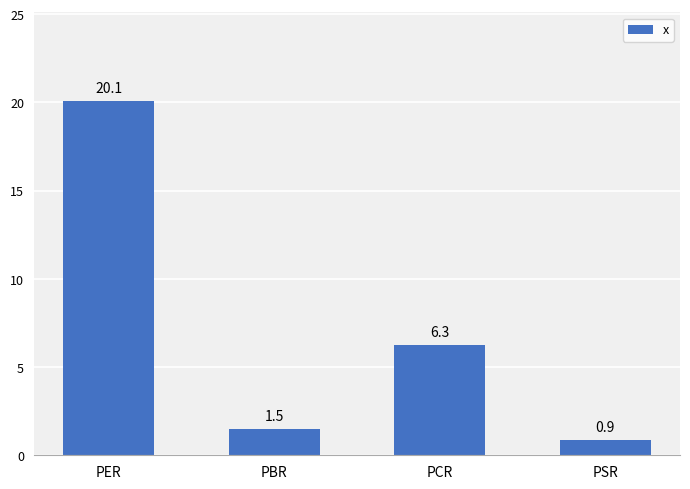

Which category has the highest value across all series?

PER